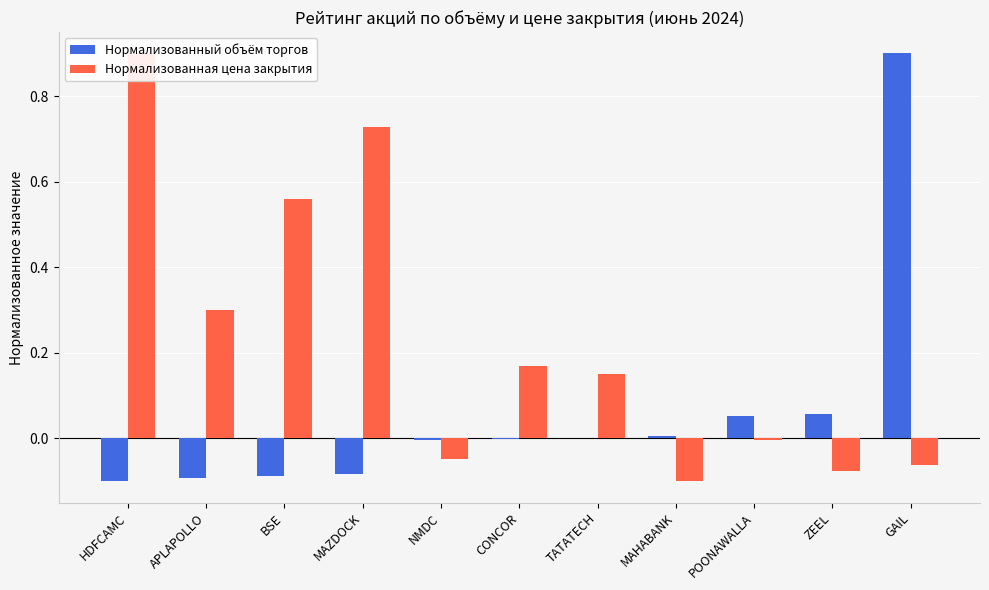

How many groups of bars are there?

11